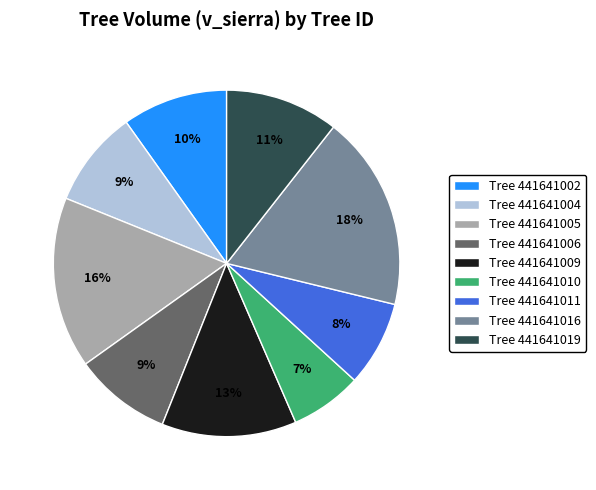

How many slices are in this pie chart?

9